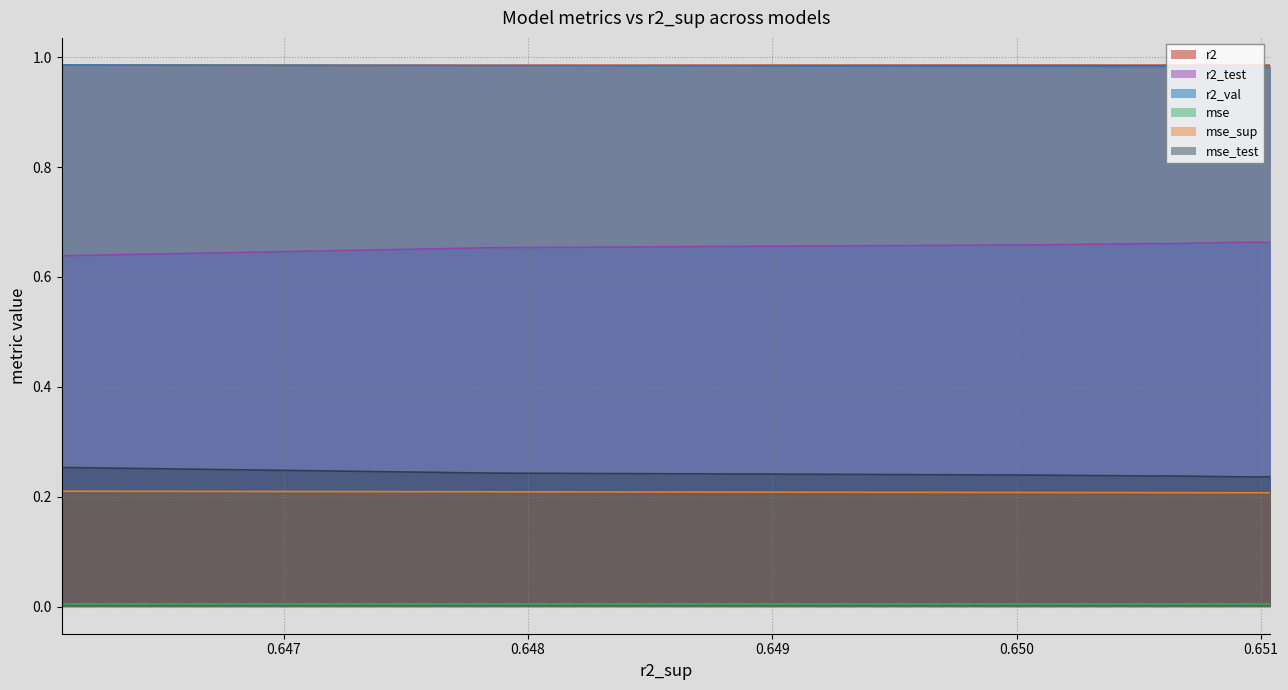

What is the lowest value of the r2_test series?

0.6